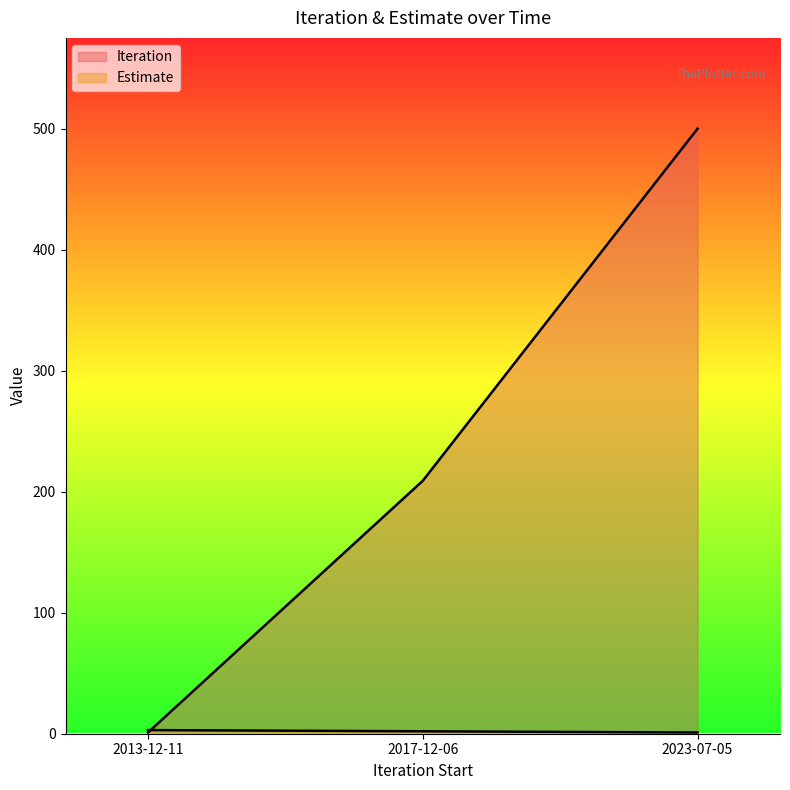

What is the spread (max minus min) of values at 2017-12-06?

207